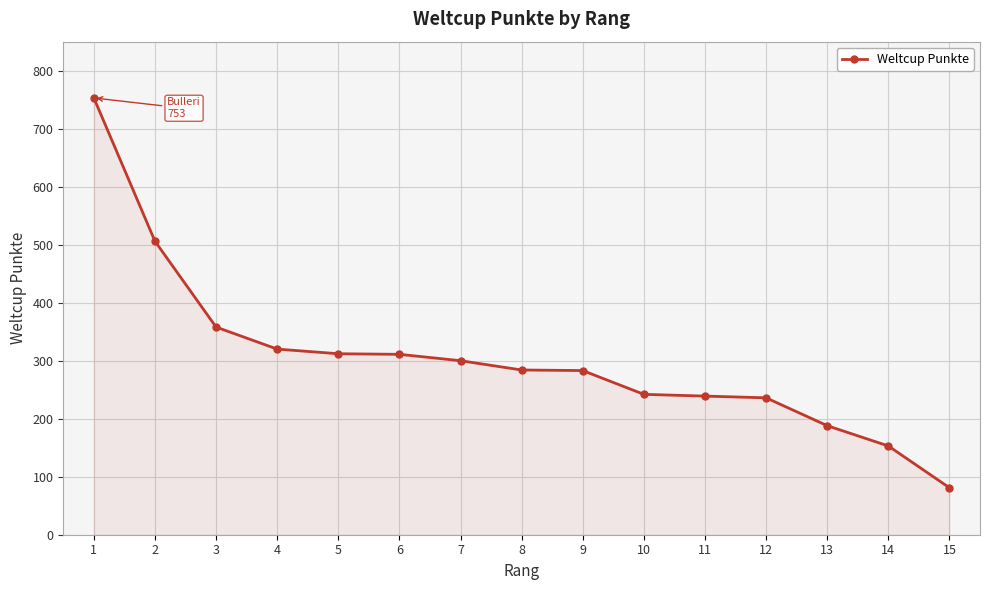

Which label corresponds to the largest value in the chart?

1